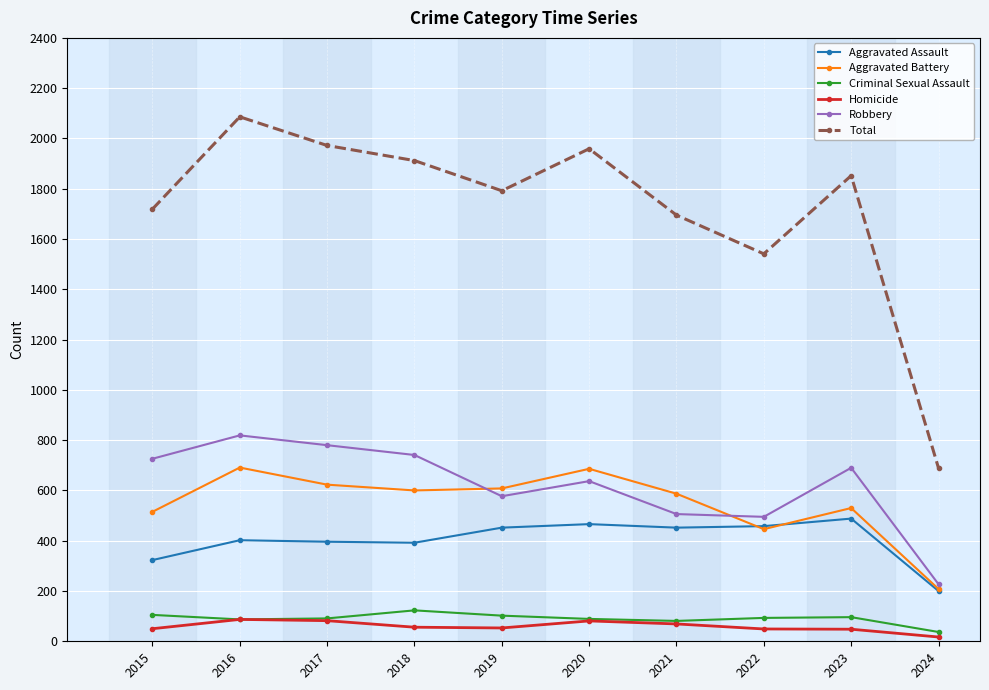

What are all the series names shown in the legend?

Aggravated Assault, Aggravated Battery, Criminal Sexual Assault, Homicide, Robbery, Total